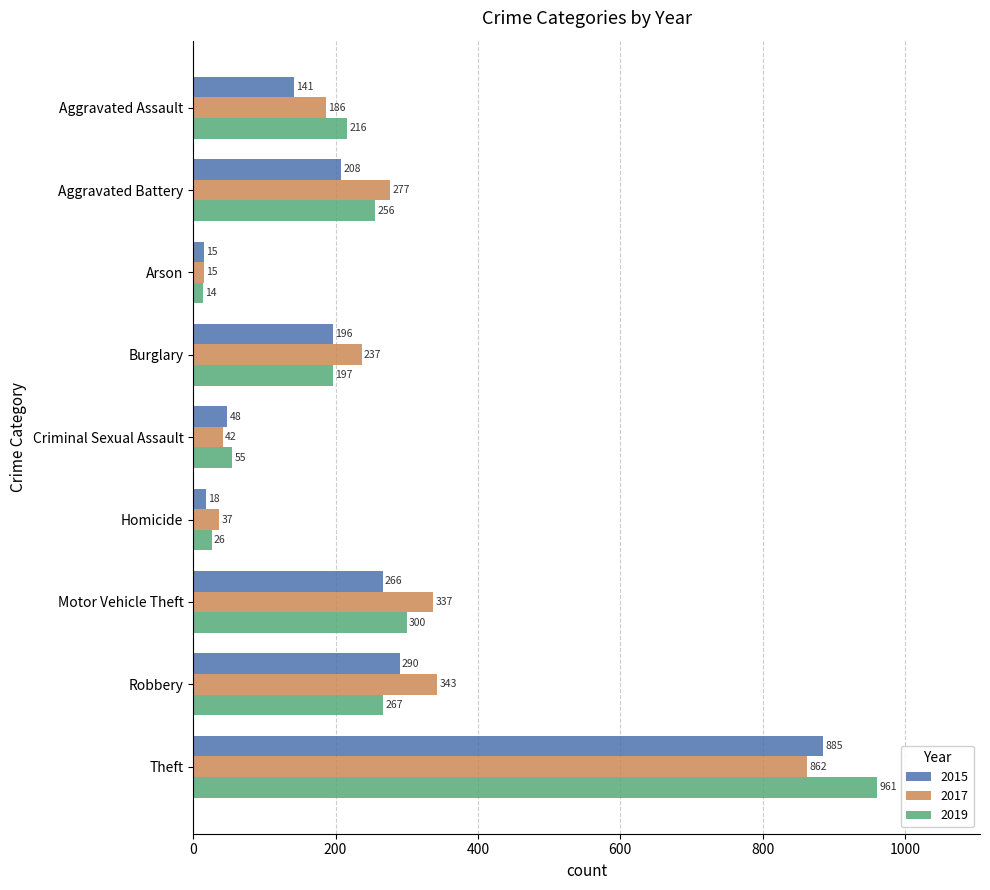

What is the average value of the 2019 series?

255